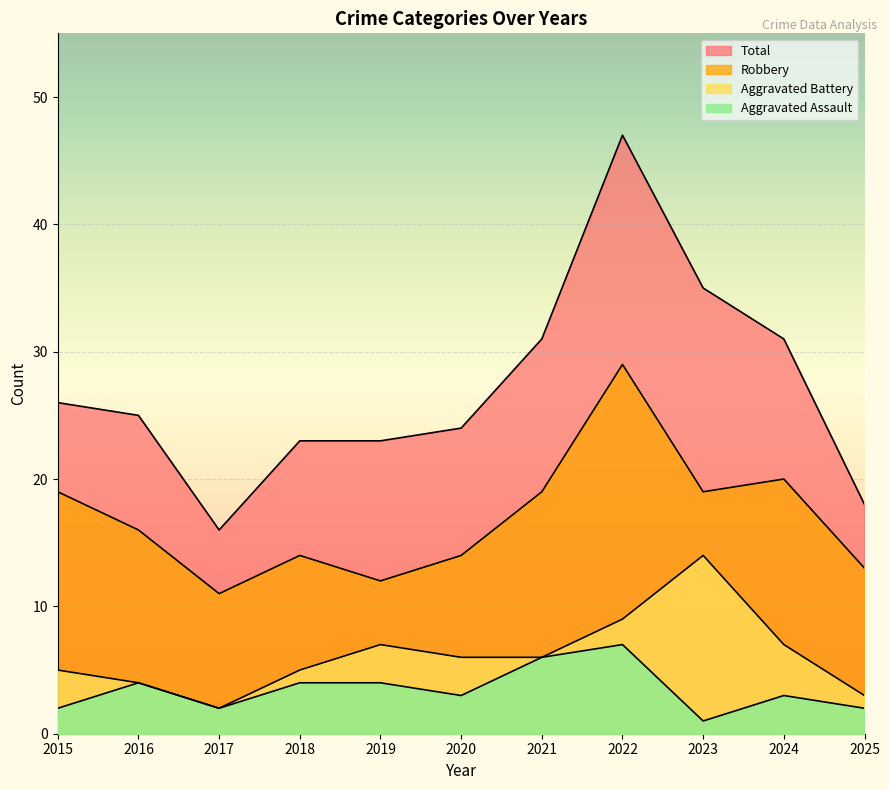

At which label does Aggravated Battery reach its peak?

2023